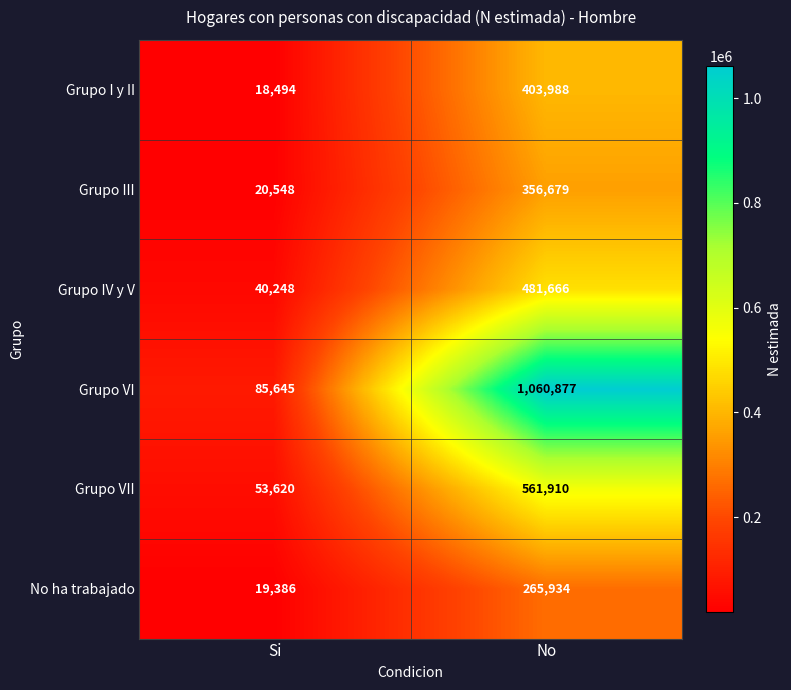

True or false: Grupo VII has a value of 921720 at No.

False